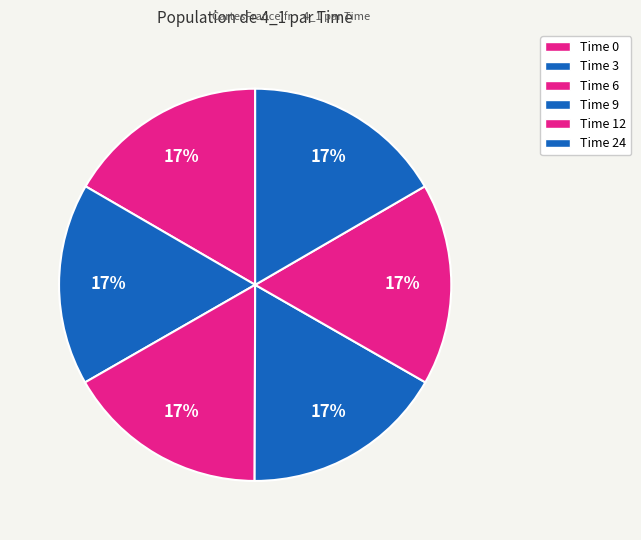

Combined, do Time 6 and Time 0 account for over 50%?

No